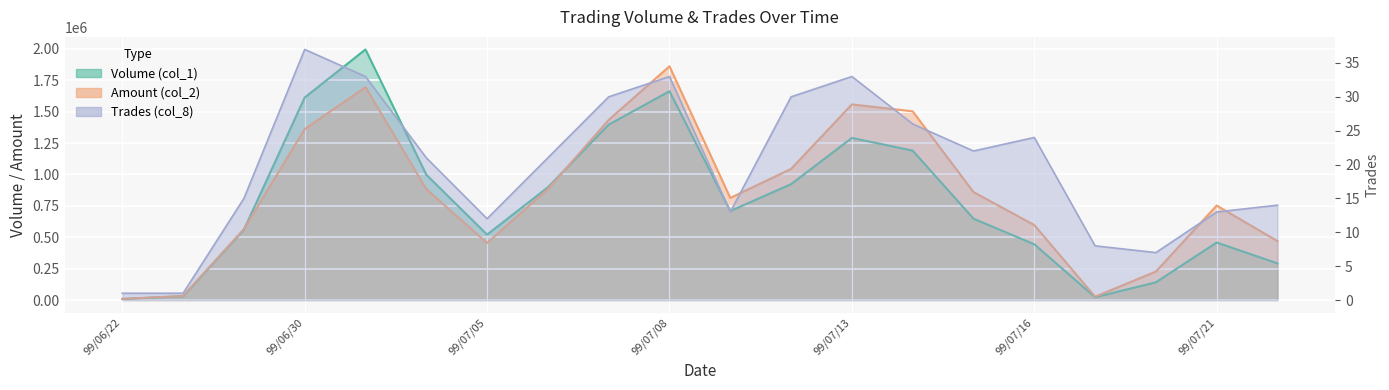

True or false: Volume (col_1) and Trades (col_8) cross at least once.

False